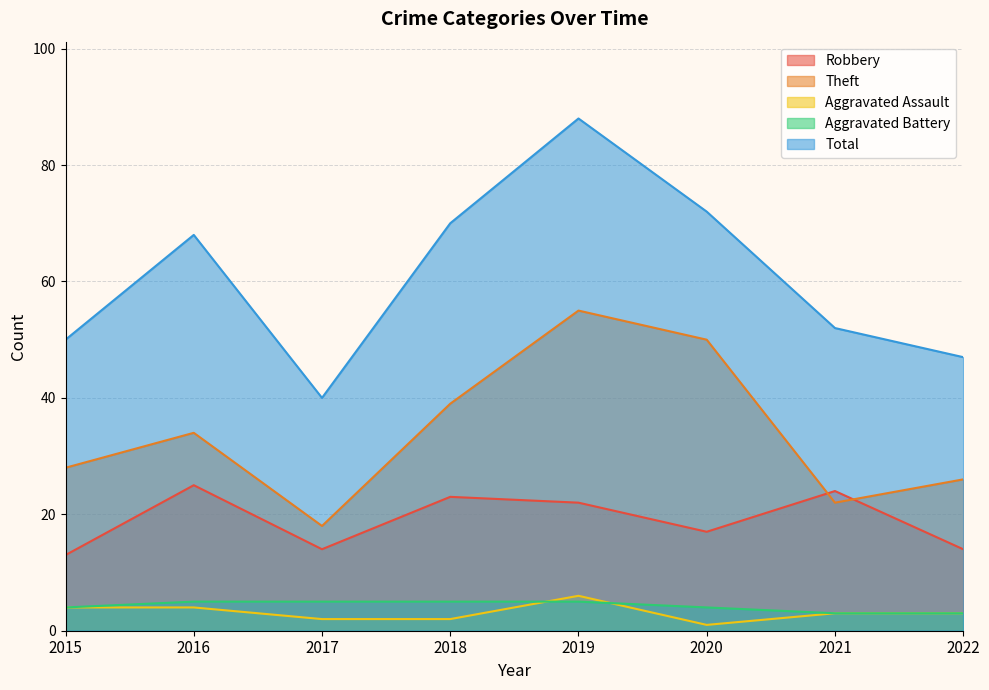

The Total series shows 128 at 2020. True or false?

False